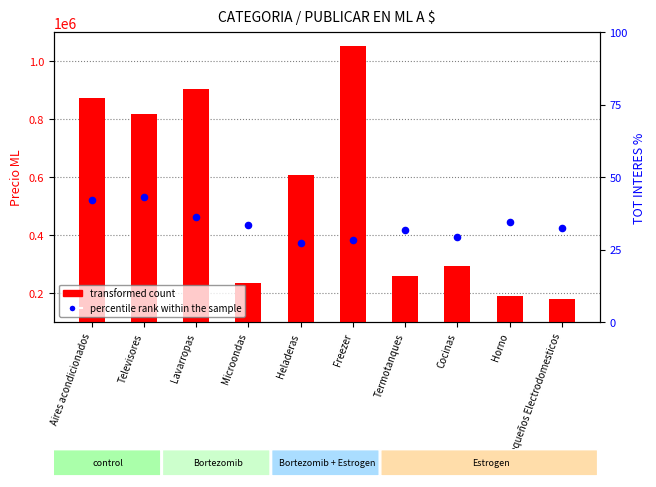

Is the value of percentile rank within the sample at Freezer greater than the value of transformed count at Freezer?

No